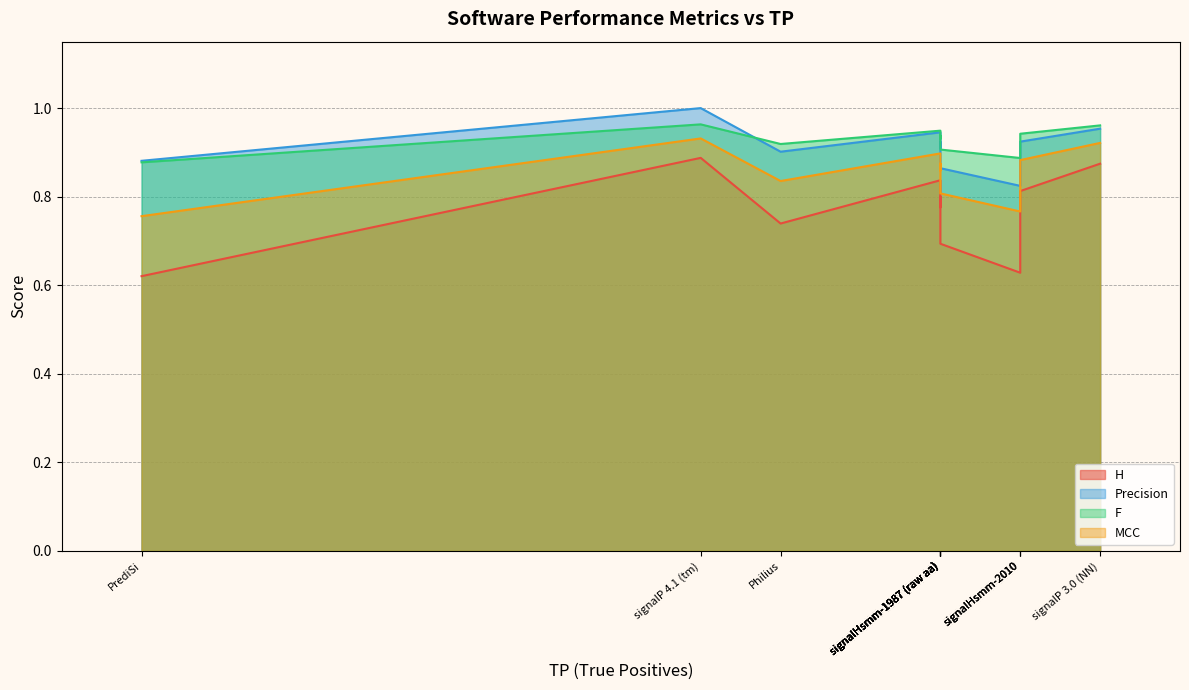

At which category does the chart reach its peak across all series?

signalP 4.1 (tm)